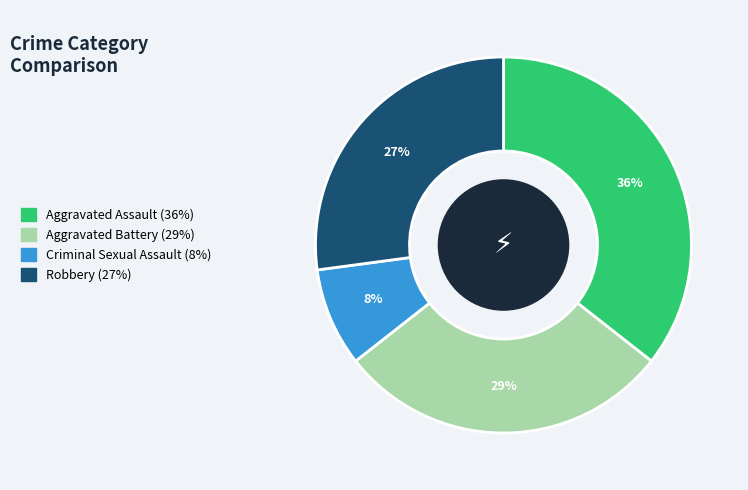

Which has a higher value, Robbery or Aggravated Battery?

Aggravated Battery